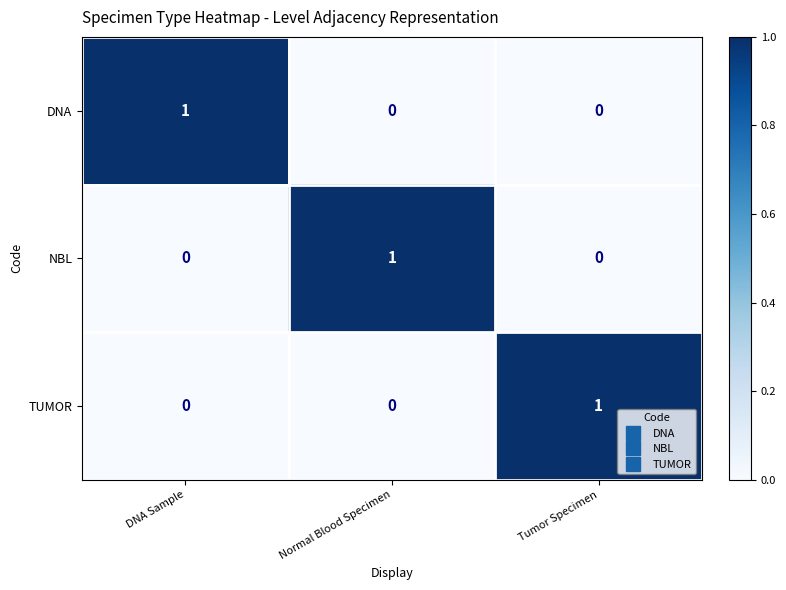

Count the DNA values in the range 0 to 1.

3